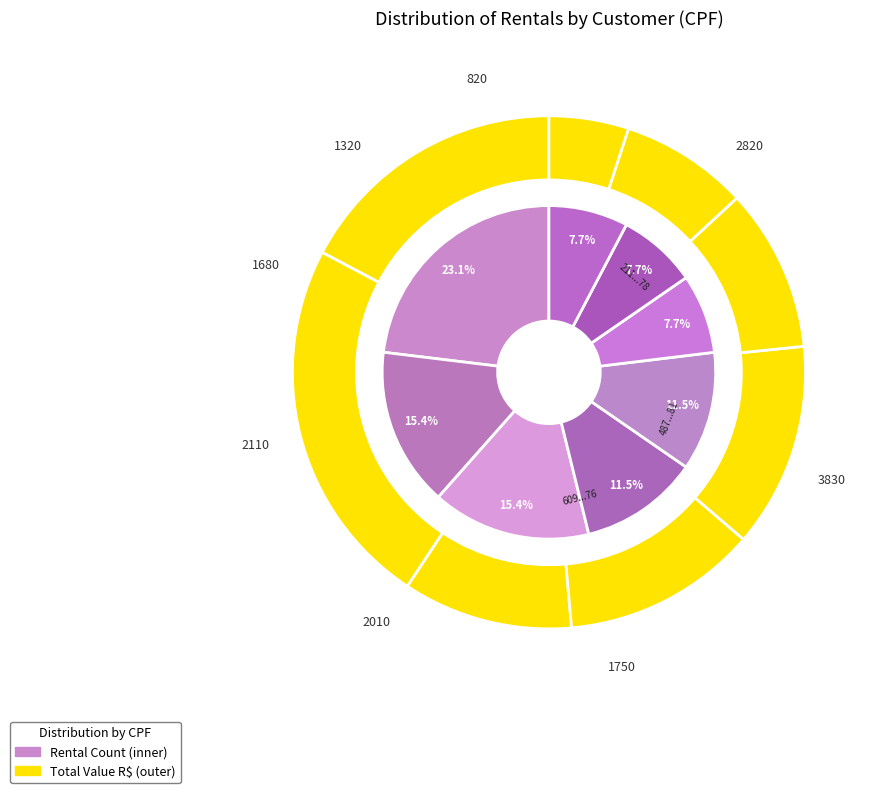

Is there a majority slice in this chart?

No